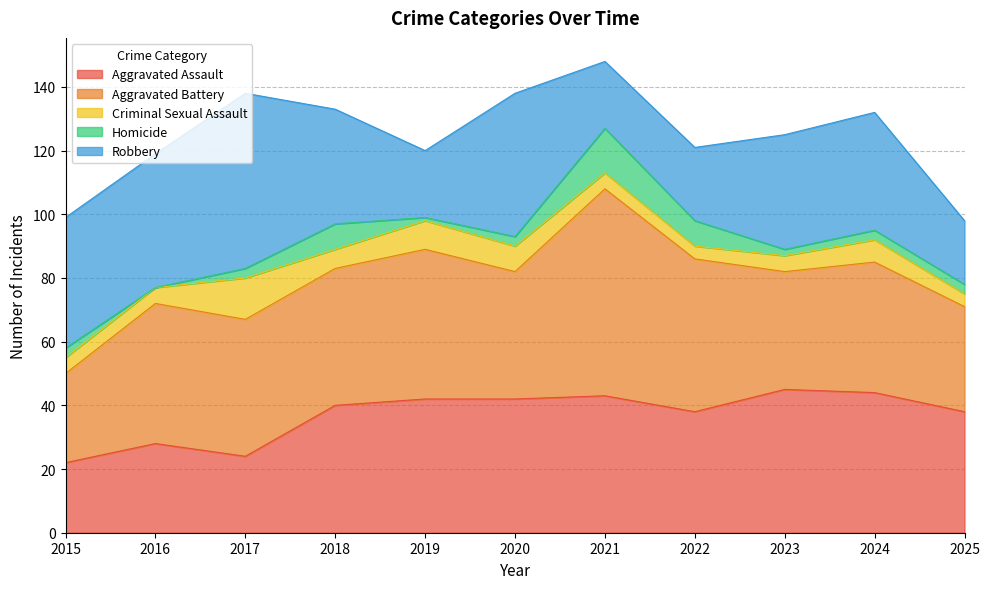

Rank the categories by Robbery value from lowest to highest.

2025, 2019, 2021, 2022, 2018, 2023, 2024, 2015, 2016, 2020, 2017